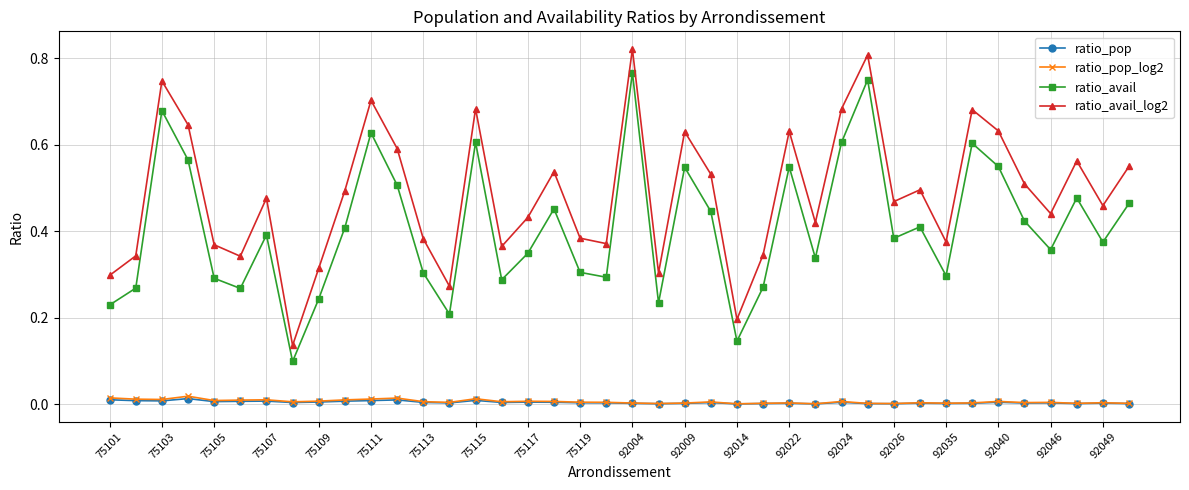

What are all the series names shown in the legend?

ratio_pop, ratio_pop_log2, ratio_avail, ratio_avail_log2